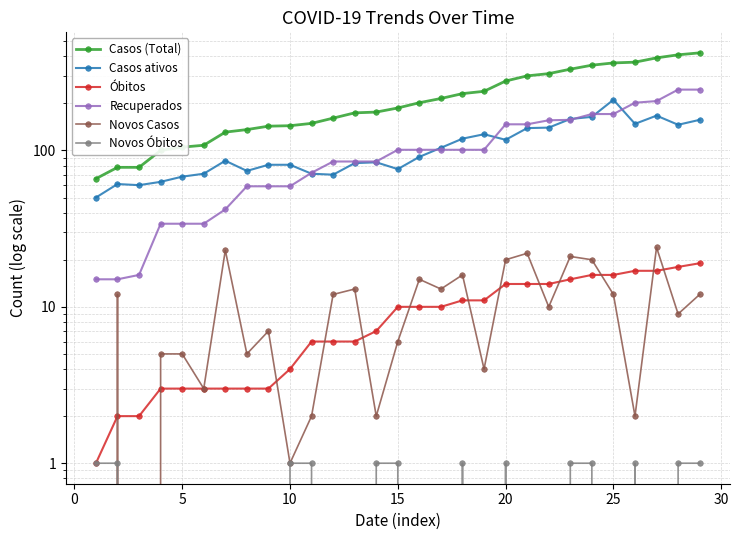

True or false: Óbitos and Recuperados intersect in this chart.

False